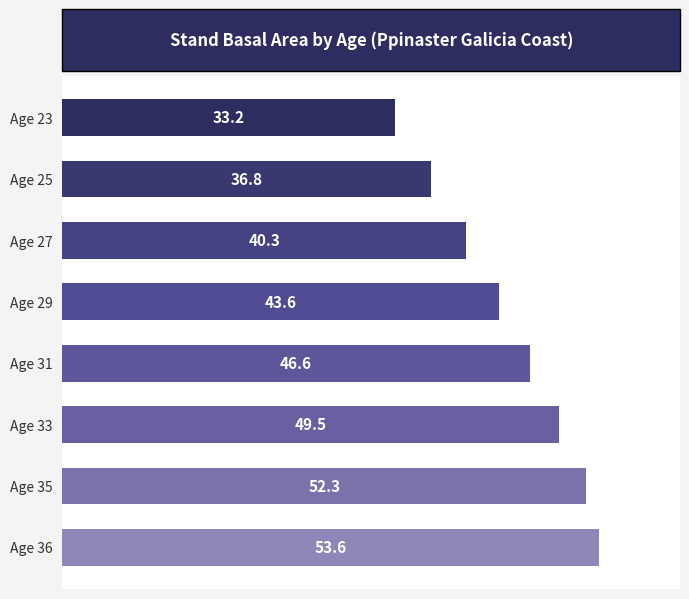

What is the value of the 5th bar from the top?

46.6